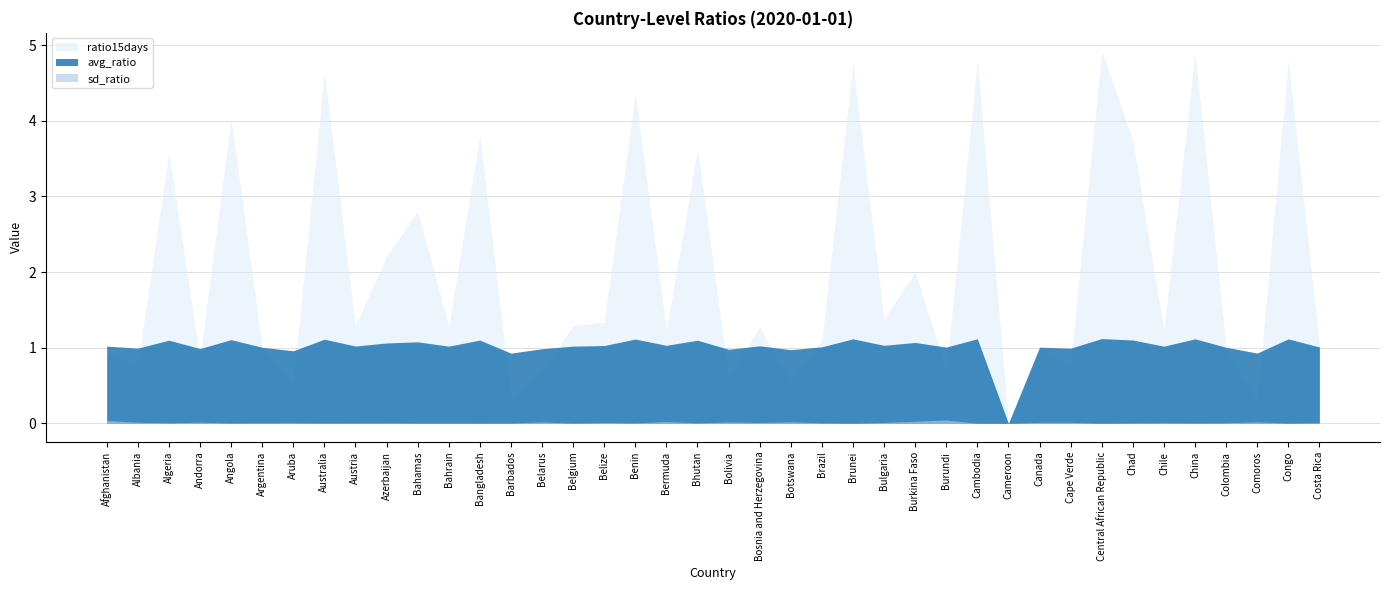

What is the spread (max minus min) of values at Chile?

1.2